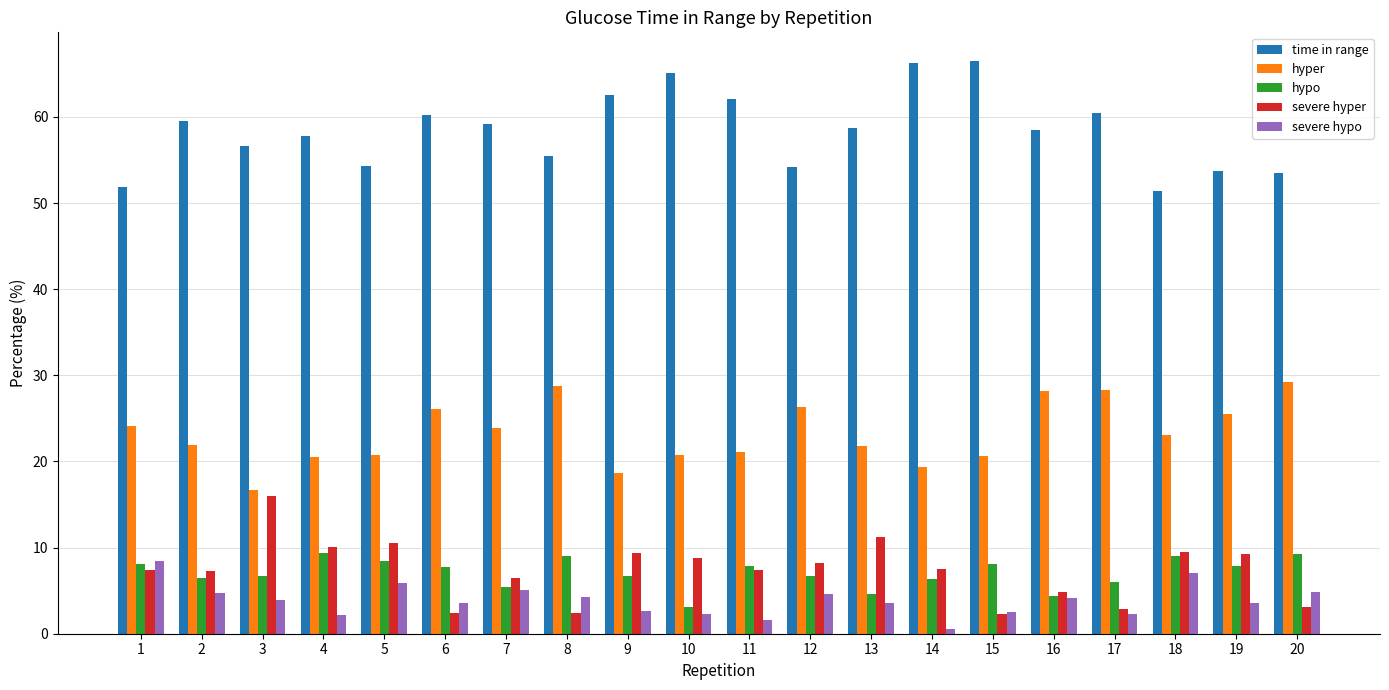

What is the total value across all series at 16?

100.0